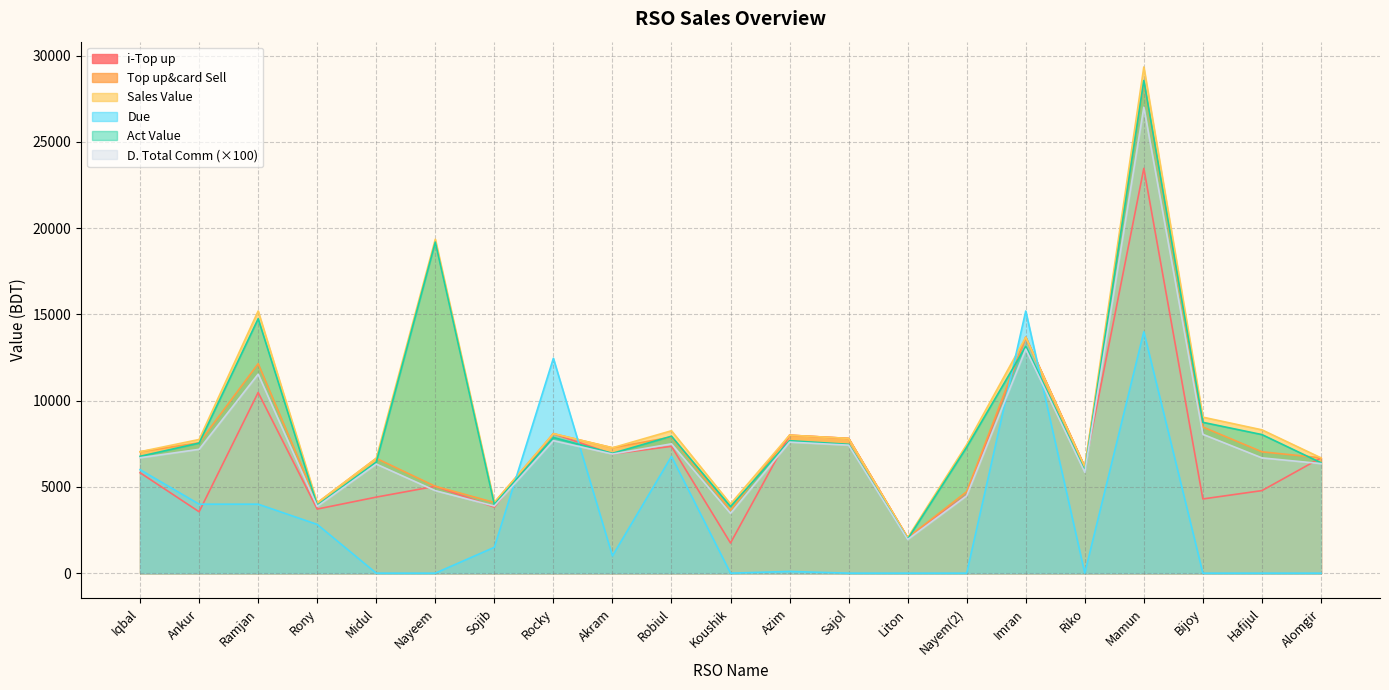

The Due series shows 4000.0 at Ramjan. True or false?

True